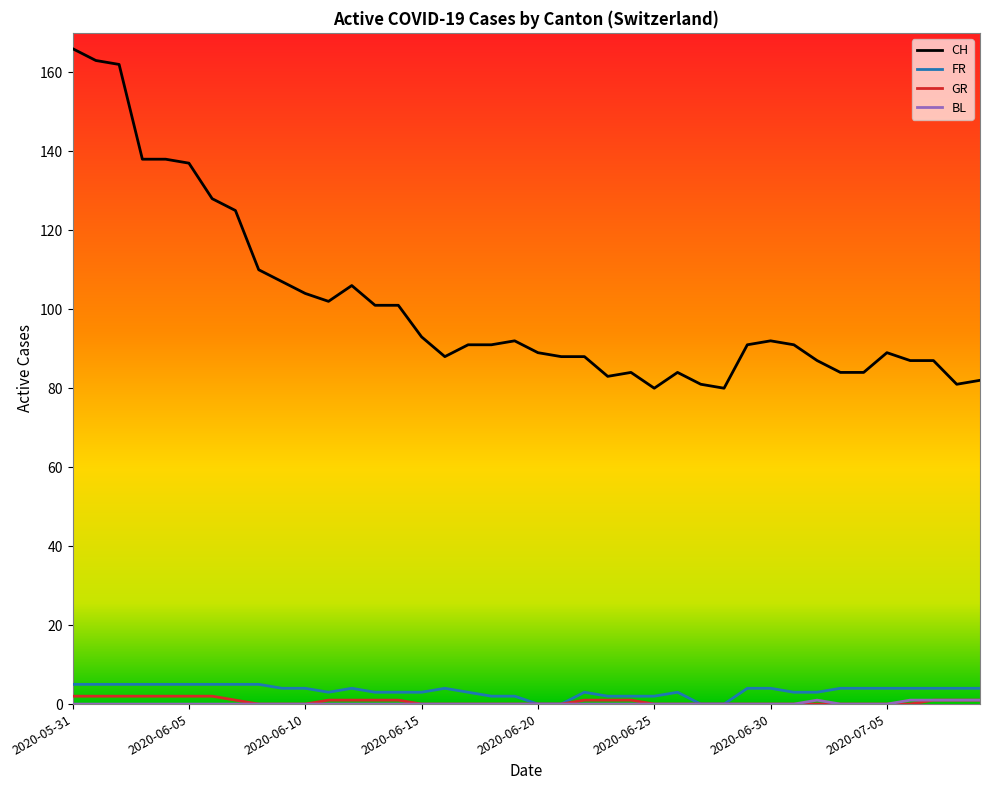

True or false: FR and CH intersect in this chart.

False